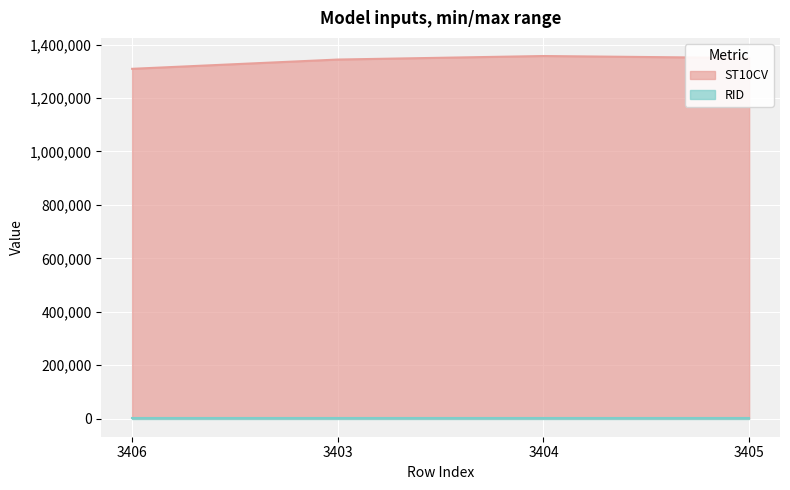

What is the label of the 3rd point from the right?

3403